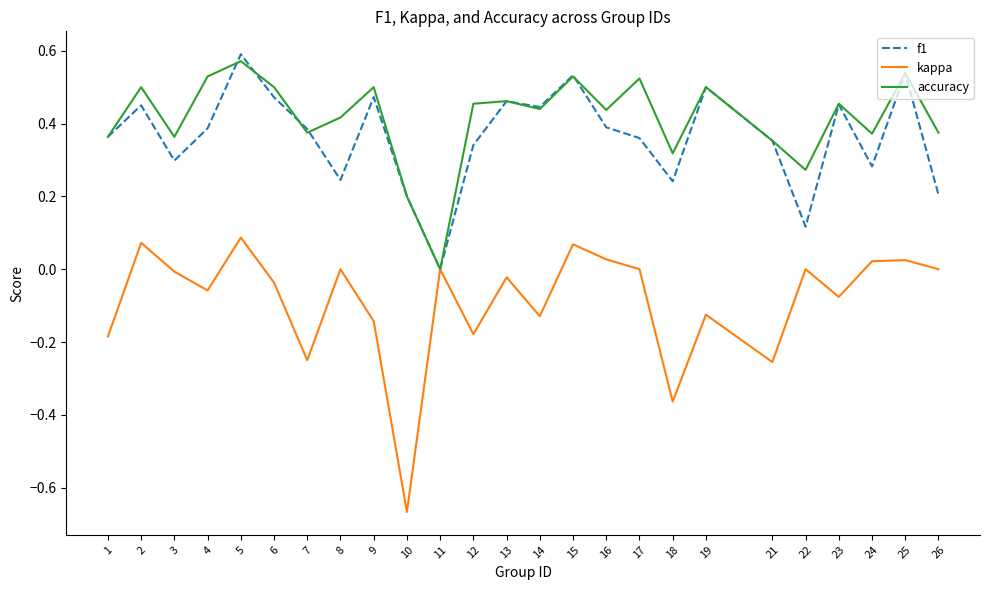

List the series in order of their peak value, lowest first.

kappa, accuracy, f1